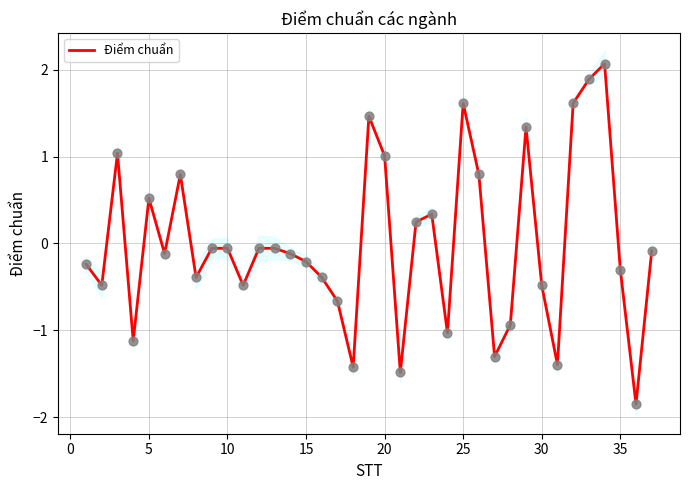

The value of Điểm chuẩn at 15 is -0.2. True or false?

True